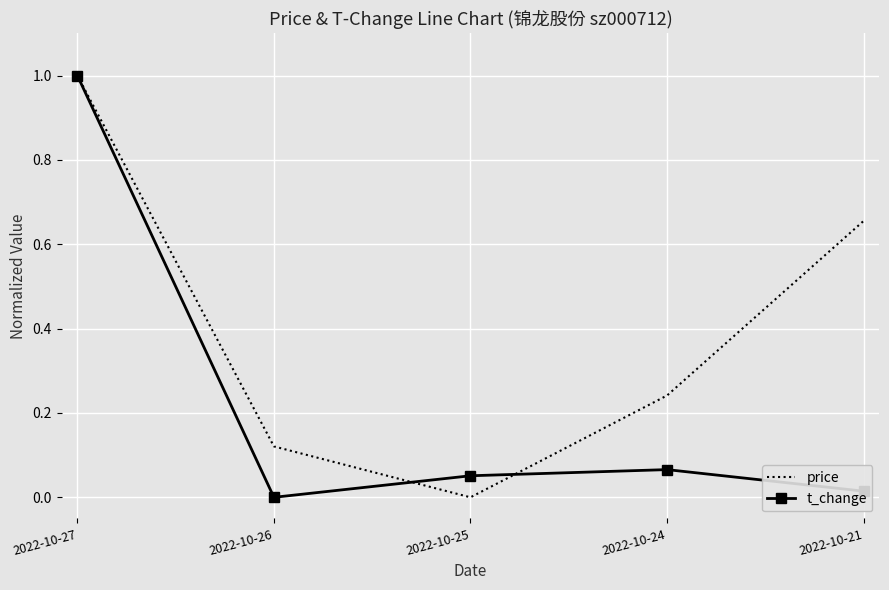

What is the greatest value displayed?

1.0